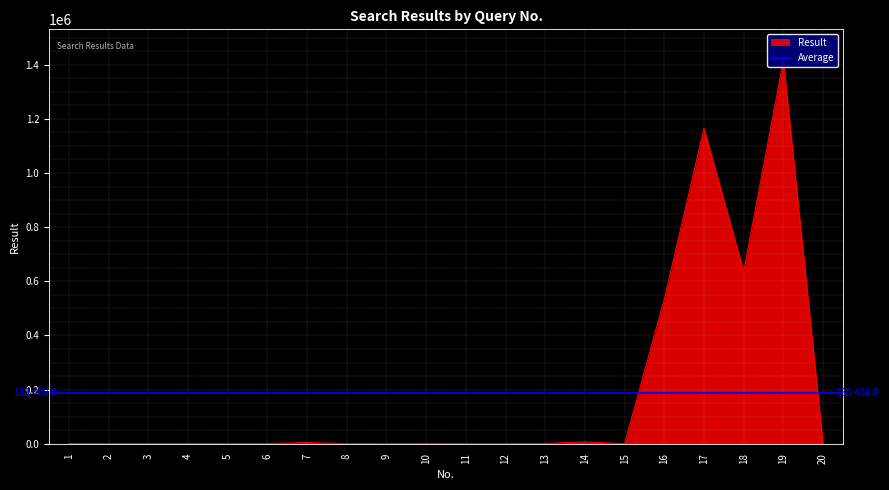

What is the value of the 7th point from the left?

4339